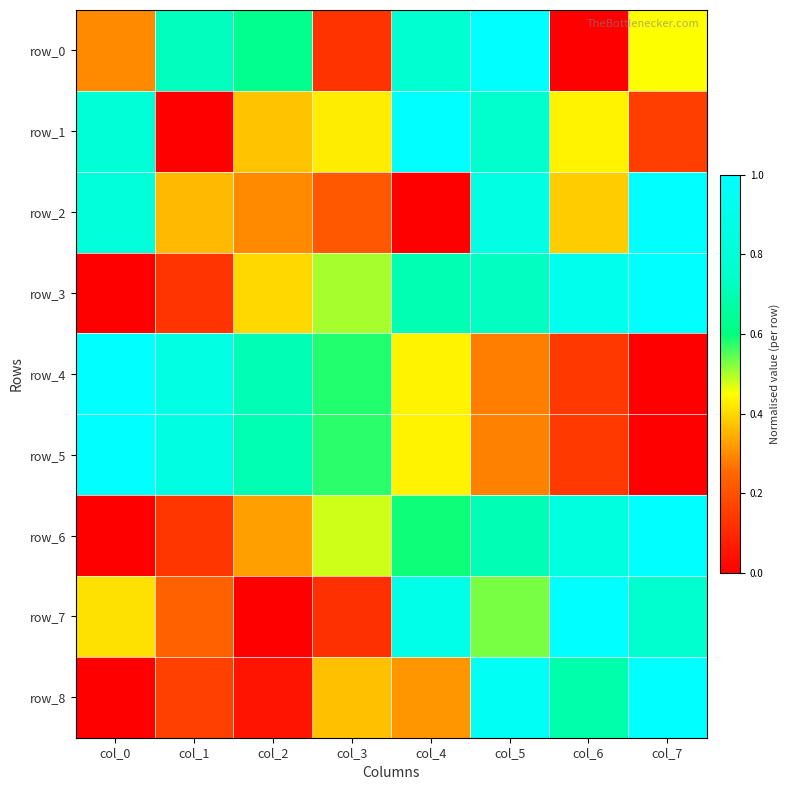

True or false: row_7 has a value of 0.9 at col_5.

False